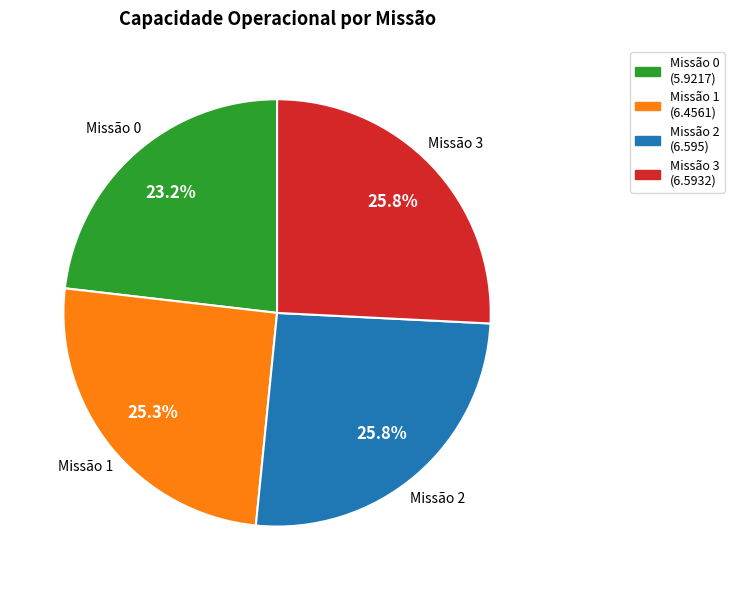

Does any single category account for the majority?

No